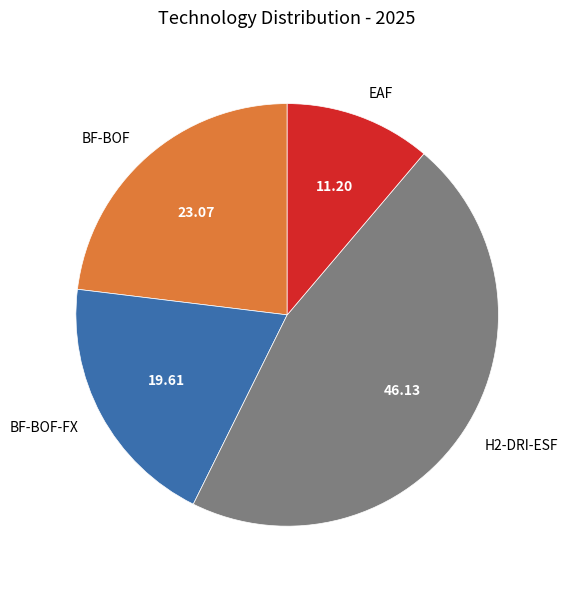

The BF-BOF-FX slice represents 20% of the pie. True or false?

True